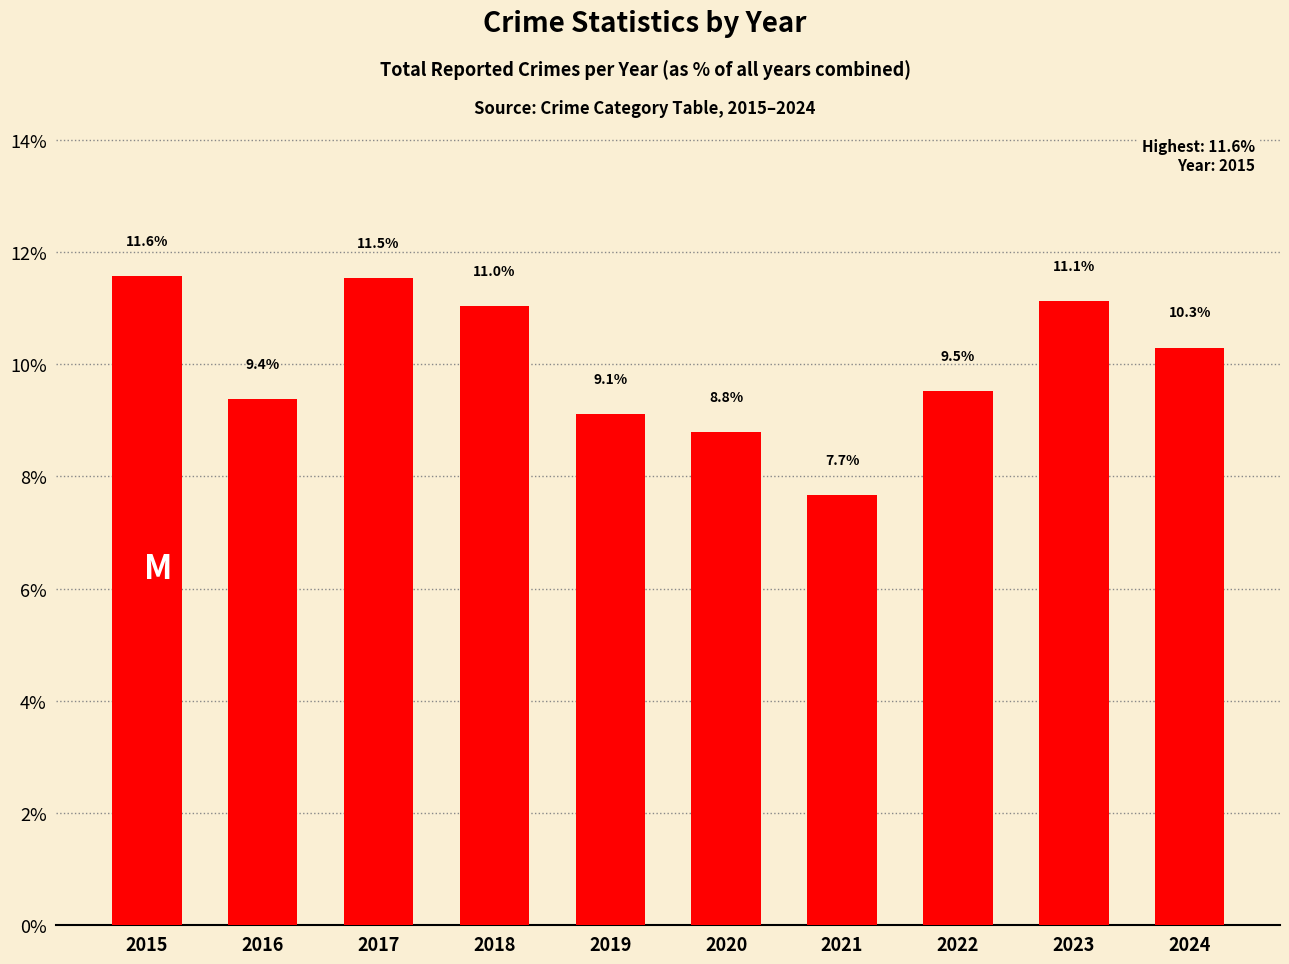

Rank the categories by value from highest to lowest.

2015, 2017, 2023, 2018, 2024, 2022, 2016, 2019, 2020, 2021